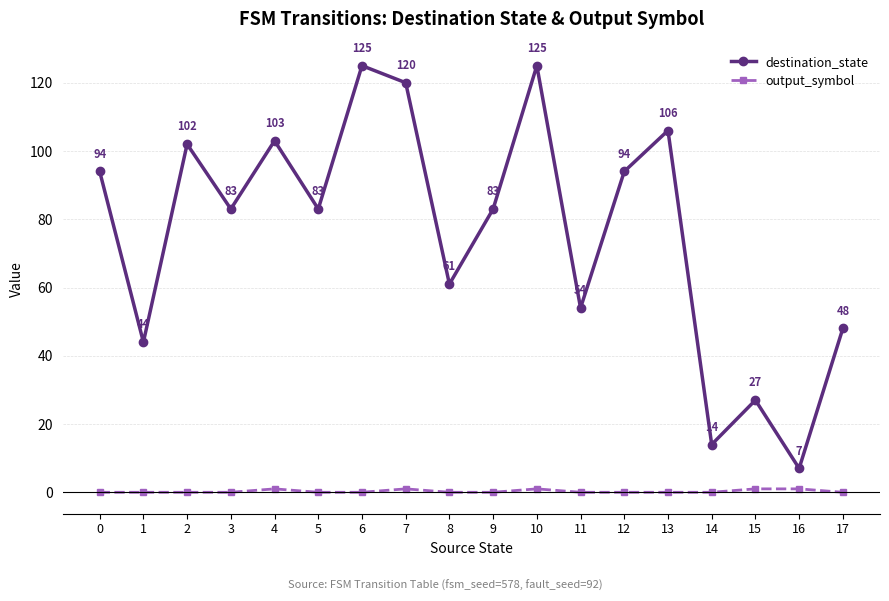

At 15, list the series in order from largest to smallest.

destination_state, output_symbol